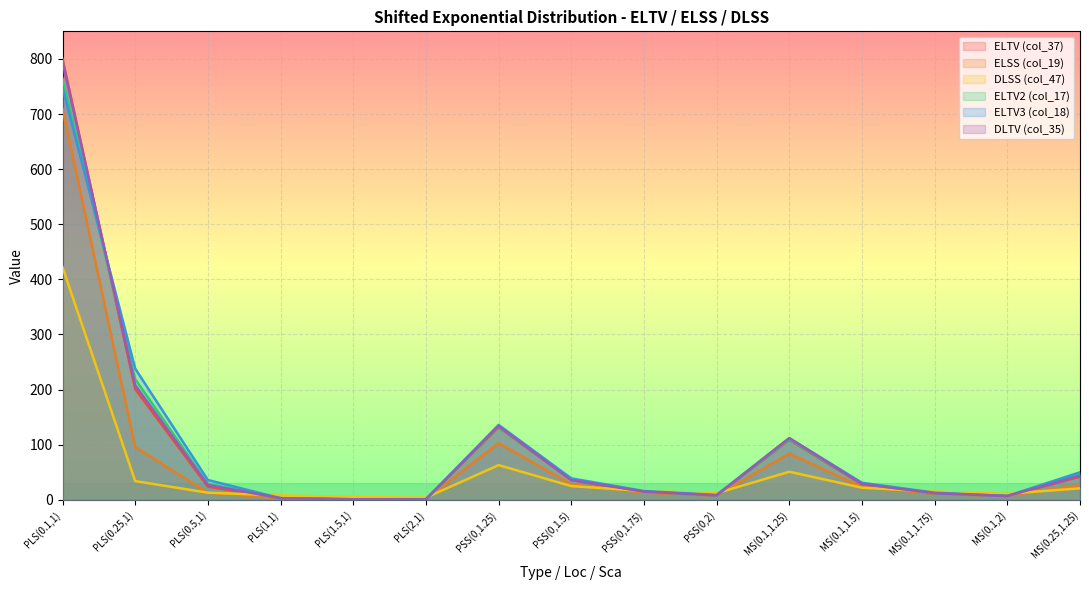

How many intersections are there between col_35 and col_47?

6